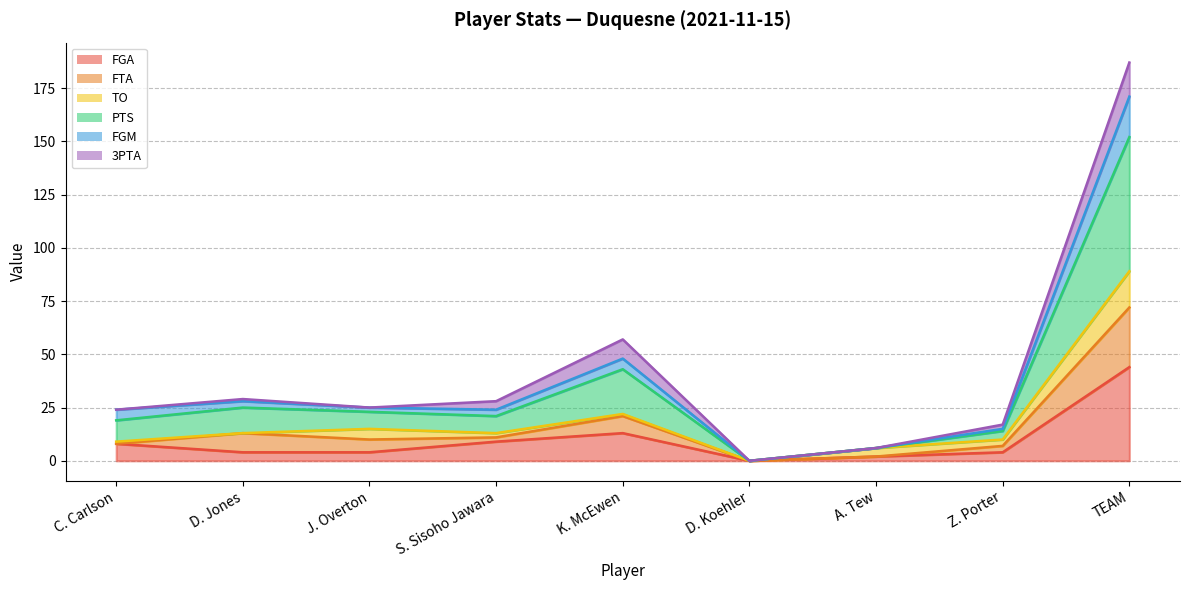

True or false: PTS and FGA cross at least once.

False